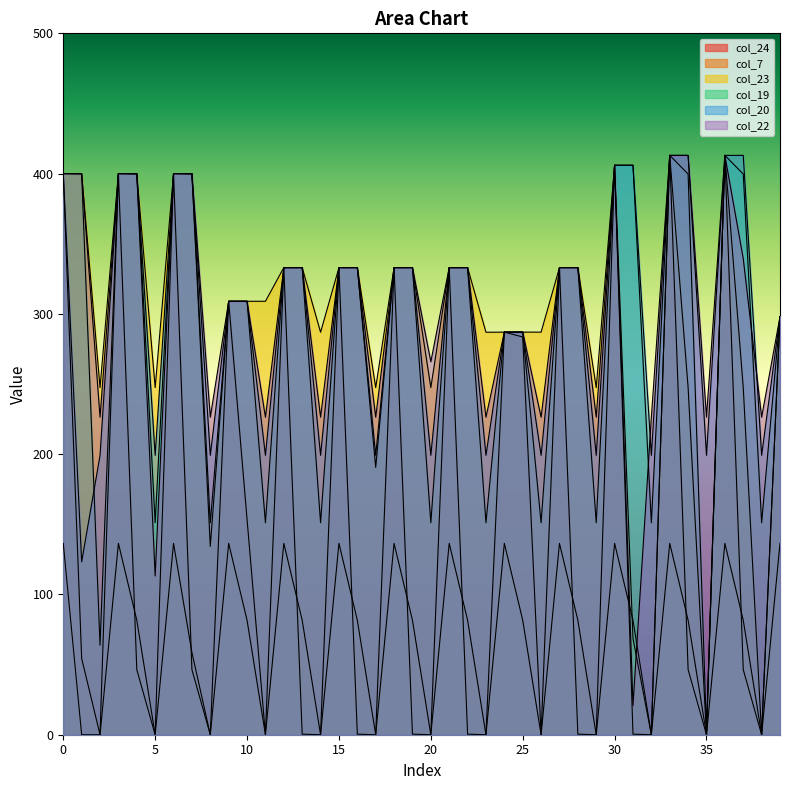

How many data points in col_23 are above 309?

19